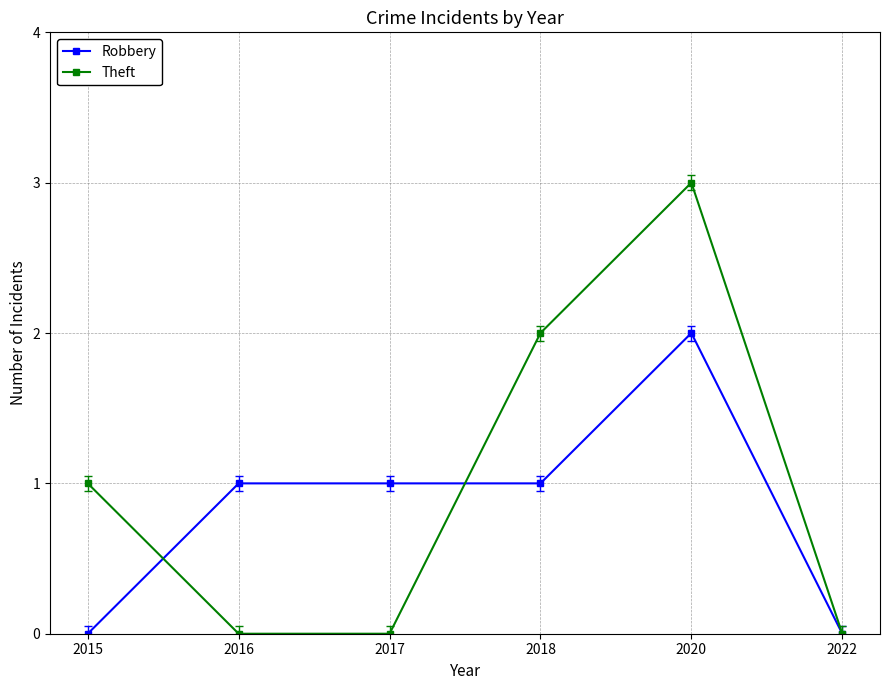

What is the difference between the highest and lowest values at 2015?

1